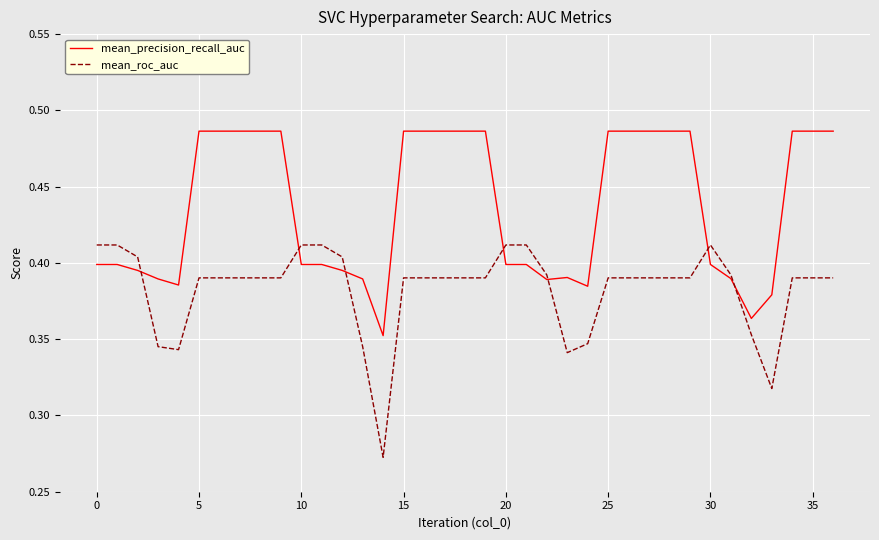

List the series in order of their peak value, highest first.

mean_precision_recall_auc, mean_roc_auc